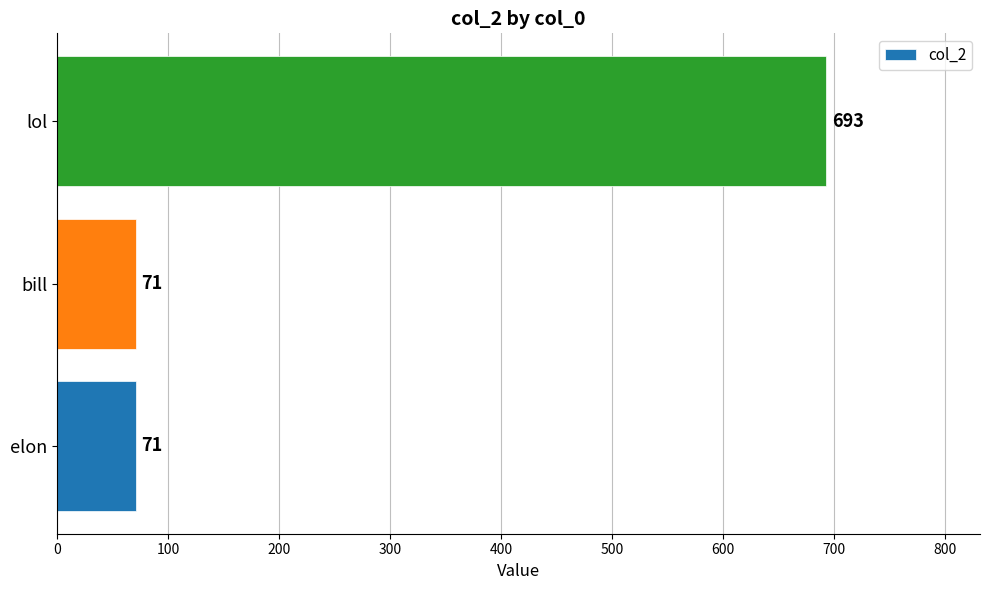

Reading top to bottom, what are all the values shown in this chart?

693	71	71